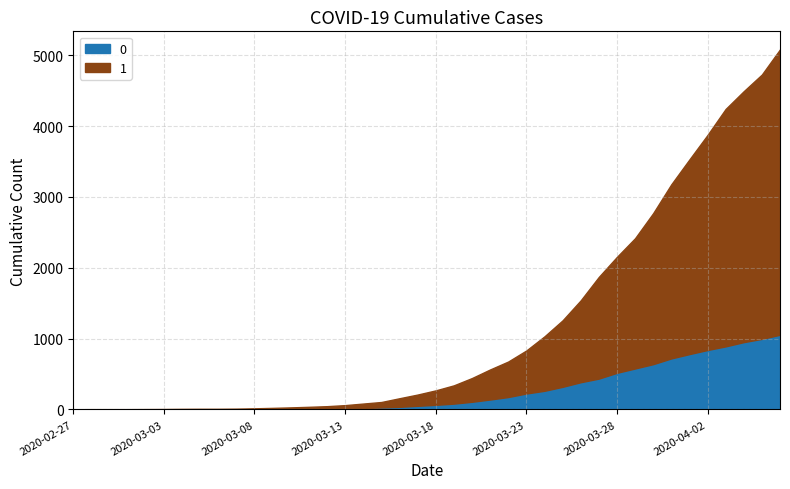

At 2020-03-09, list the series in order from largest to smallest.

1, 0